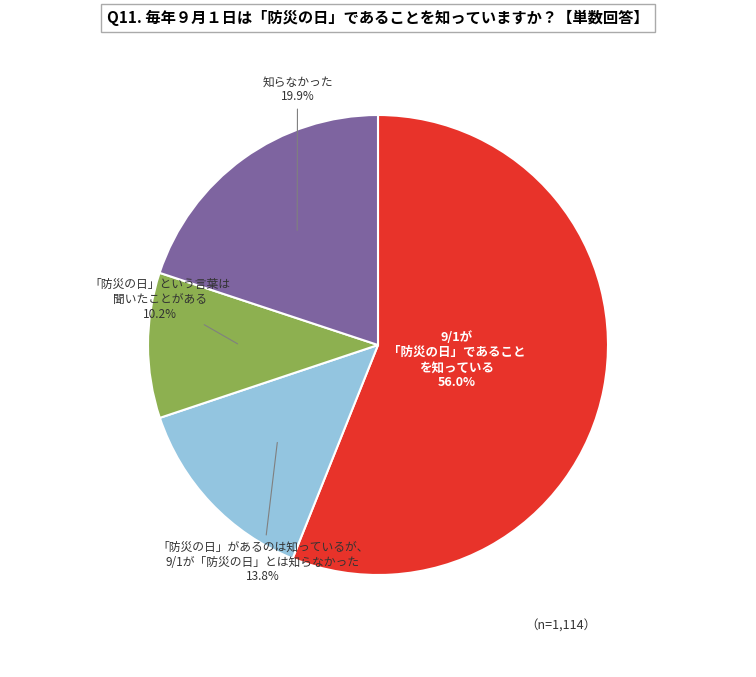

To the nearest percent, what is the difference between the largest and smallest slice percentages?

46%